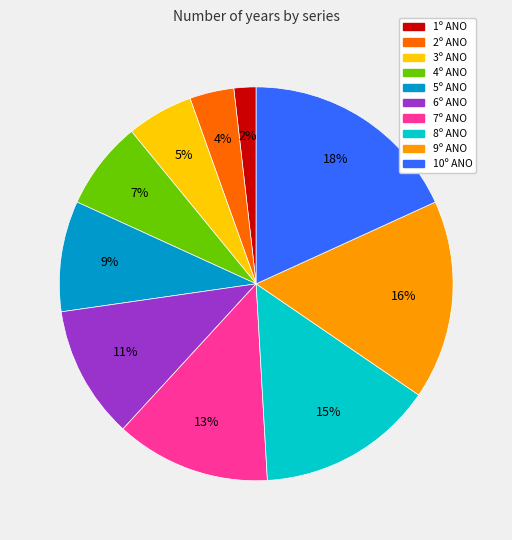

Combined, do 8º ANO and 5º ANO account for over 50%?

No